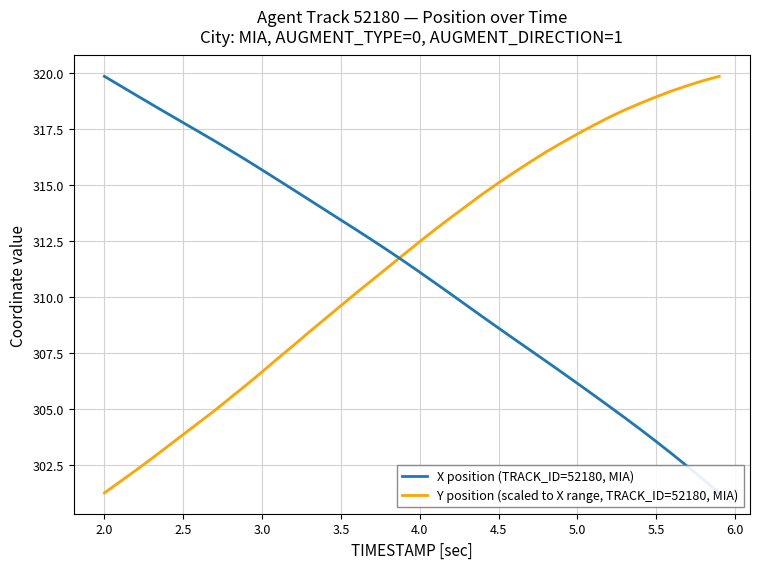

What are all the series names shown in the legend?

X position (TRACK_ID=52180, MIA), Y position (scaled to X range, TRACK_ID=52180, MIA)